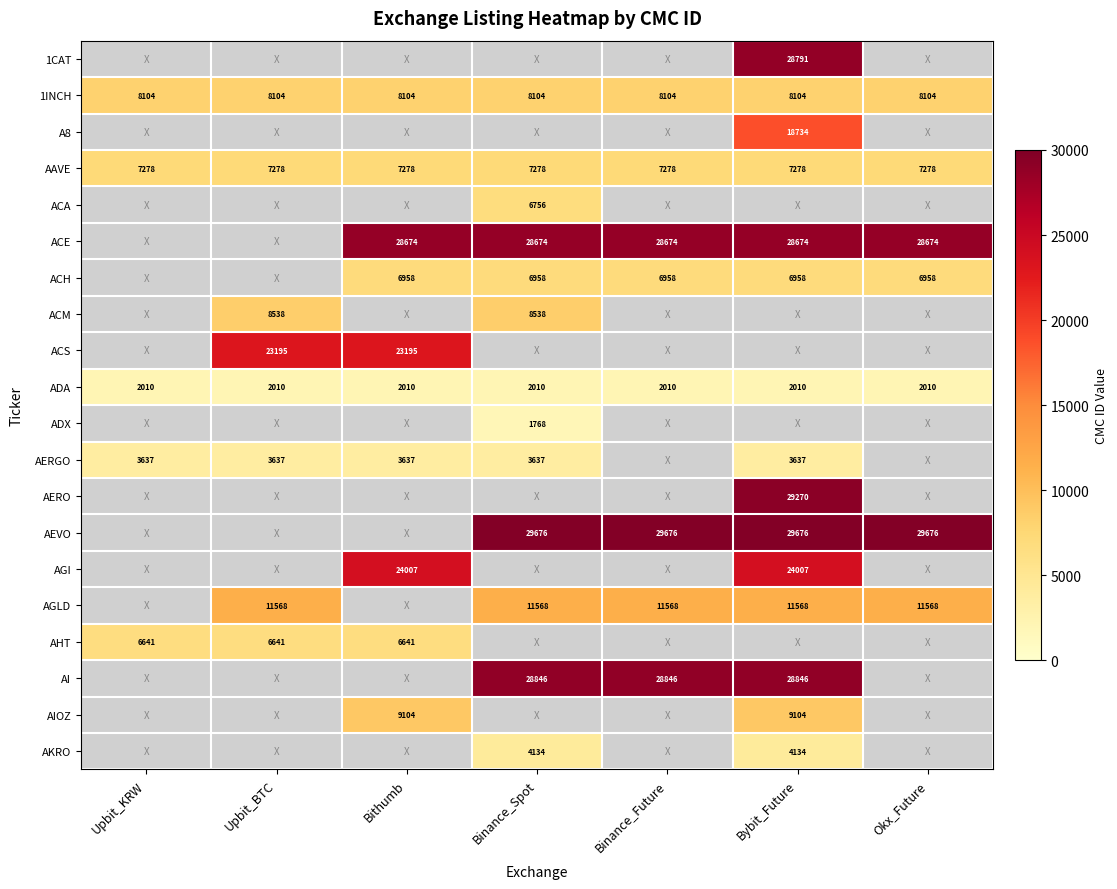

Is it true that AEVO equals 15407 at Bybit_Future?

False